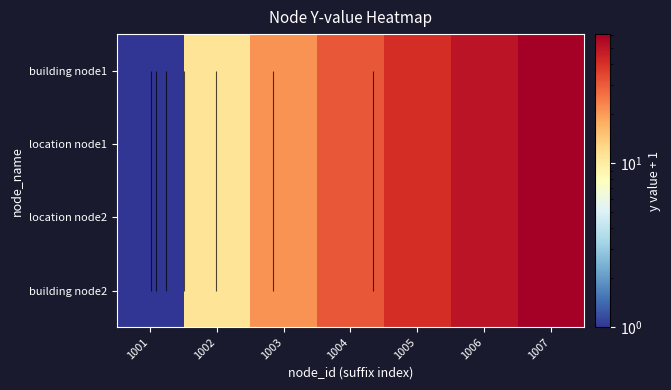

Which has a higher value, 1007 or 1002?

1007